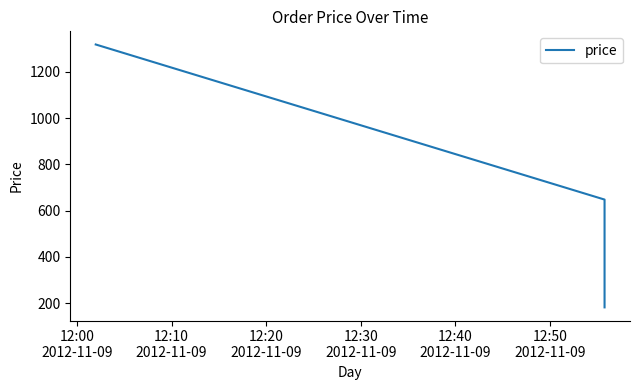

True or false: the data shows 60.7 at 12:20
2012-11-09.

False